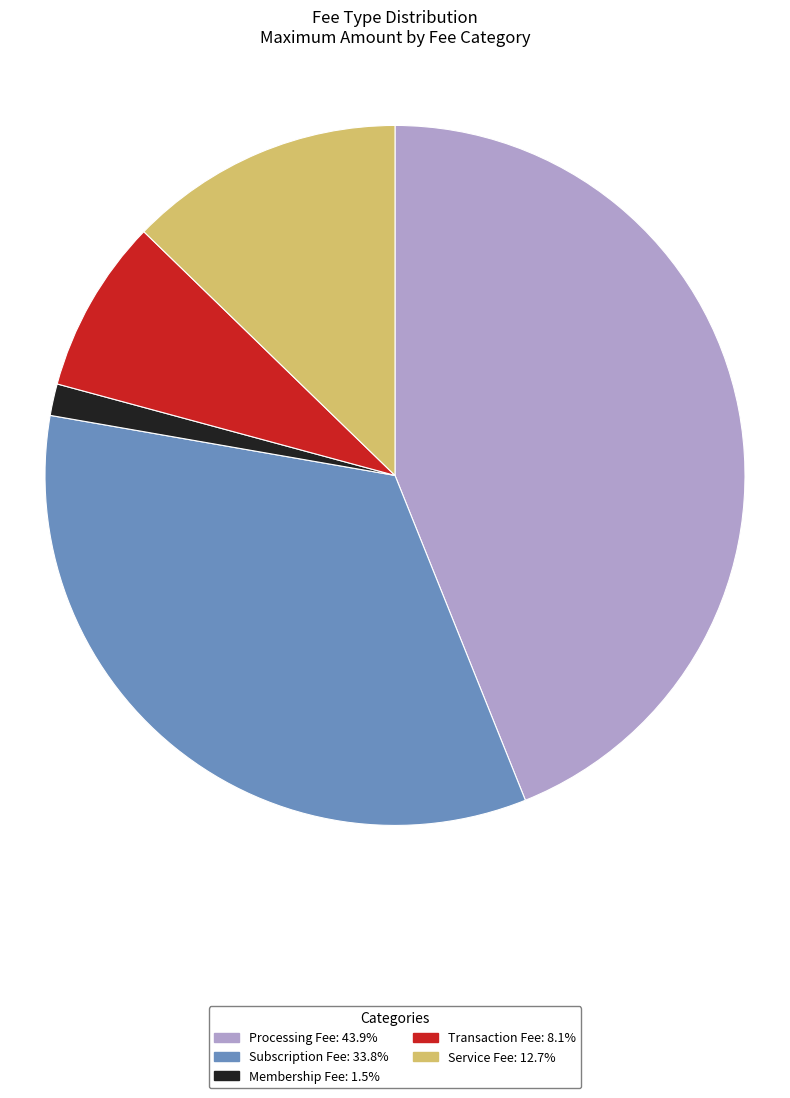

How many segments does this pie chart have?

5